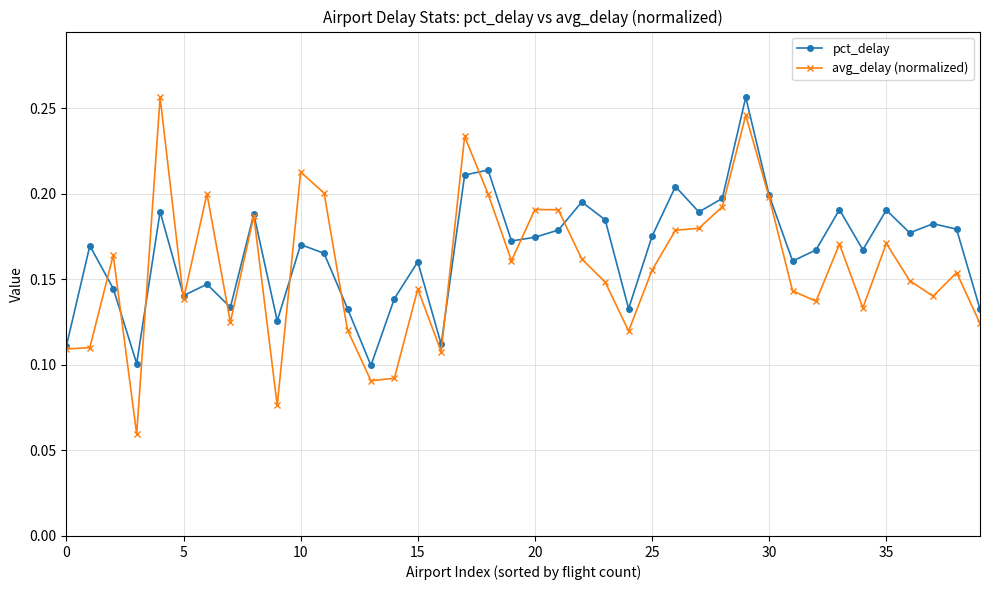

True or false: avg_delay (normalized) has more than 0 interior local peaks.

True